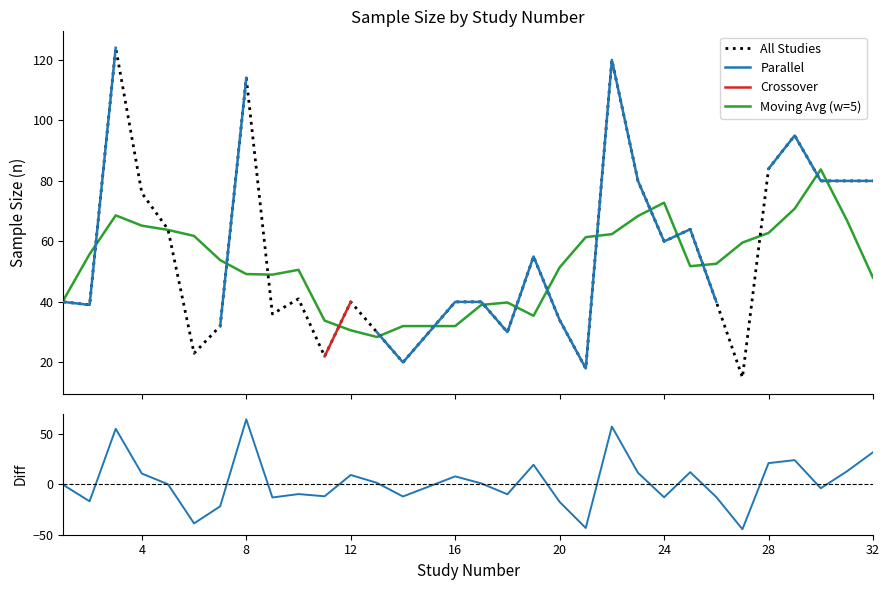

Which series ends up on top after the final intersection of Crossover and Moving Avg (w=5)?

Crossover